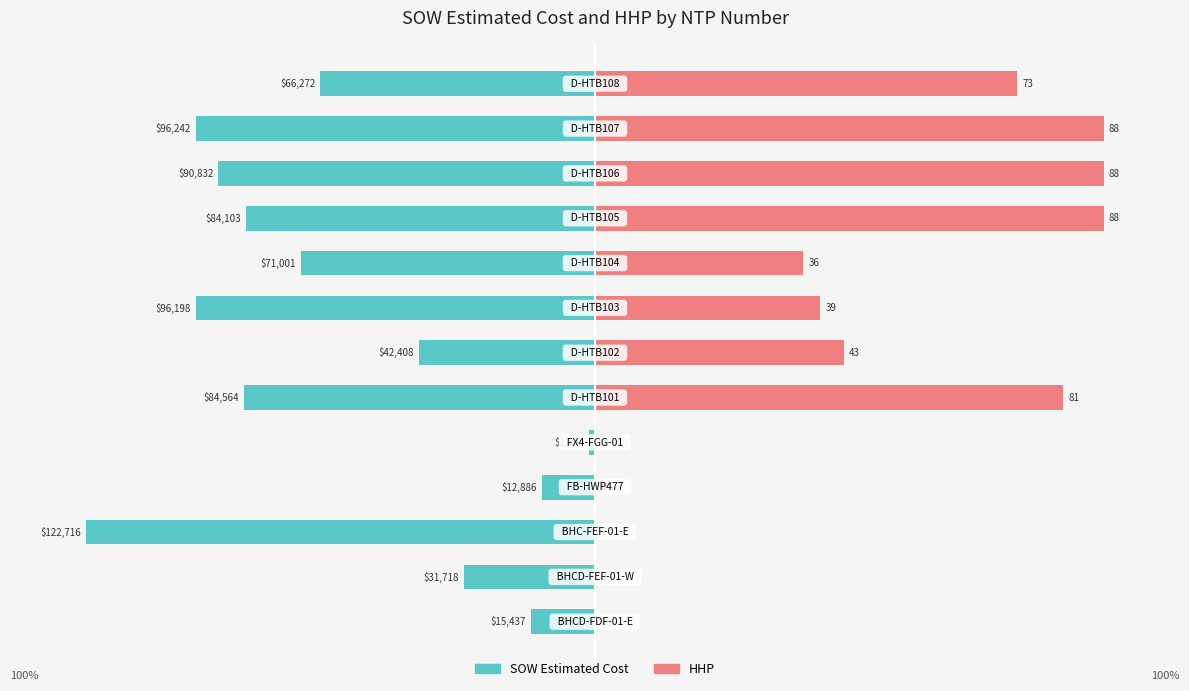

The value of HHP at 100 is 161.7. True or false?

False